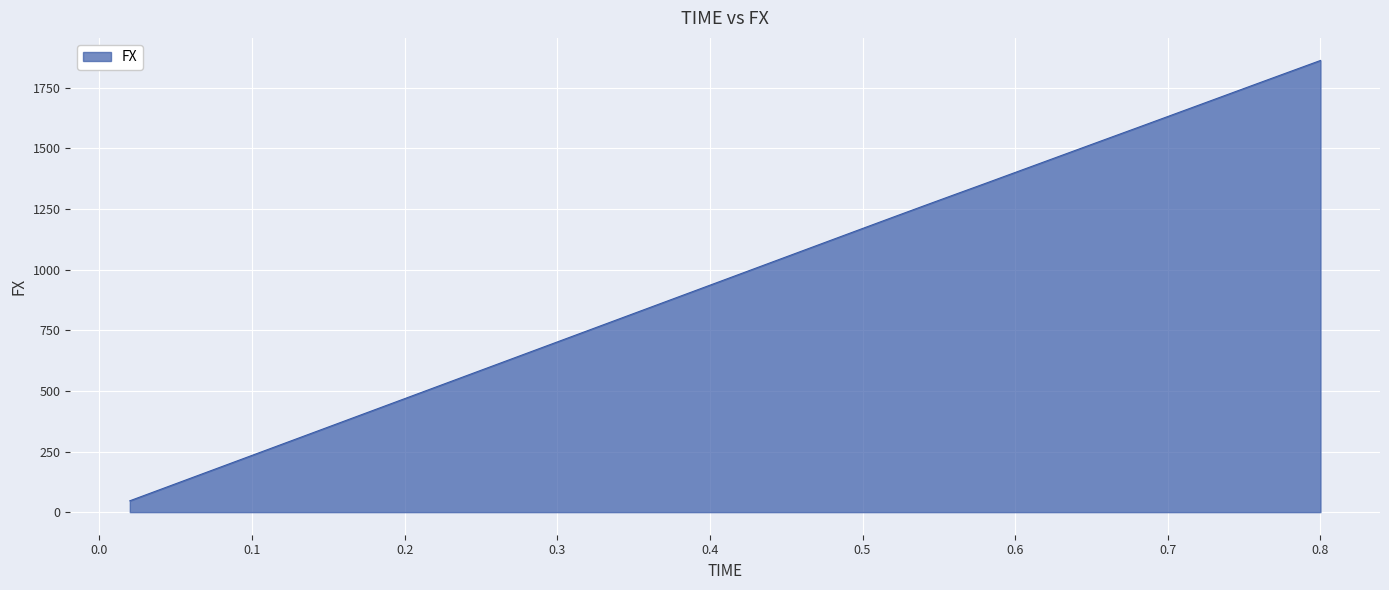

What is the smallest value displayed?

46.8